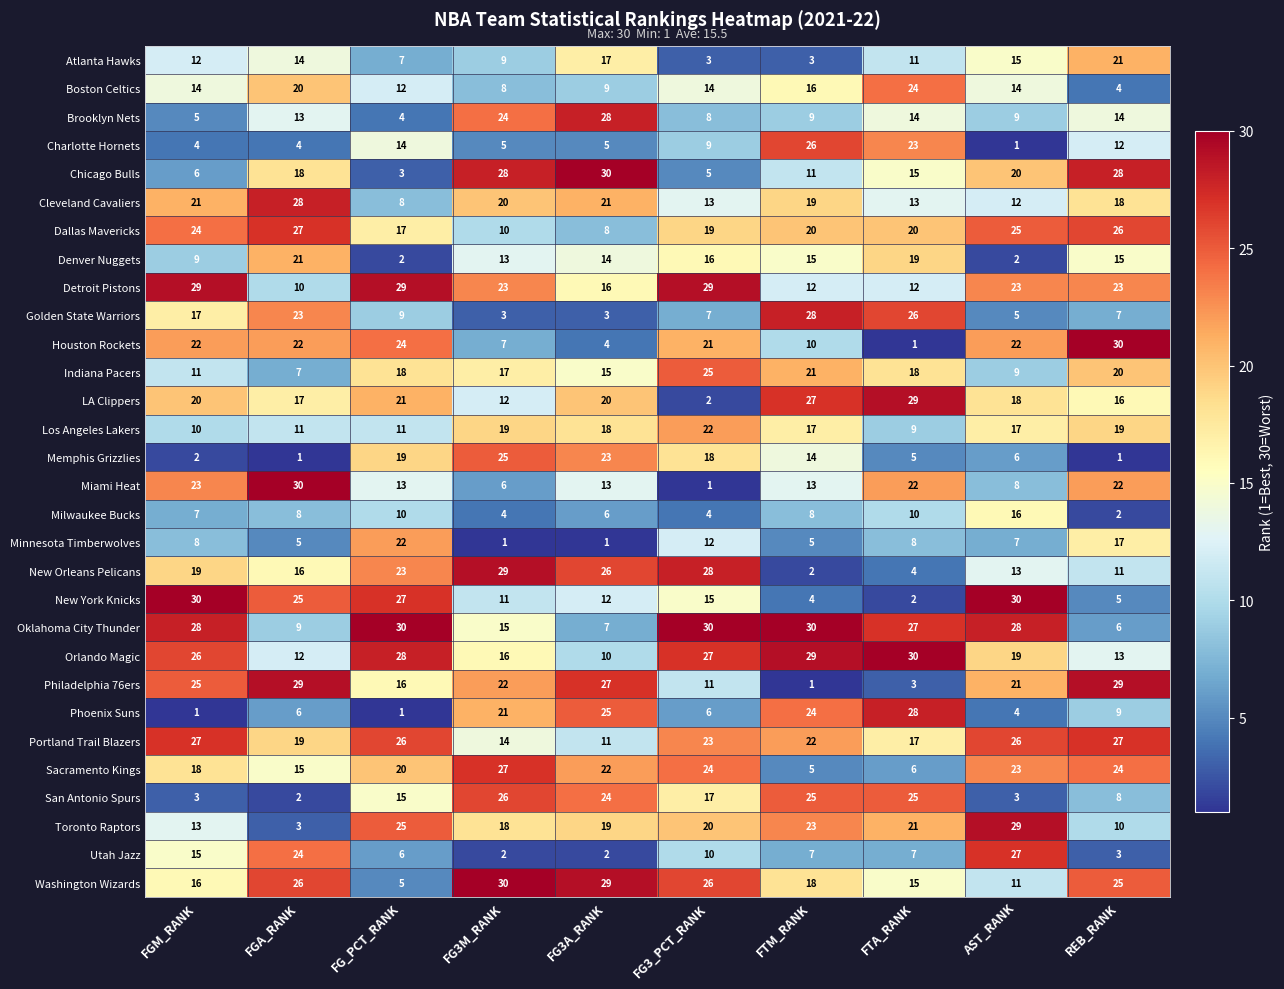

What is the minimum value shown in the chart?

1